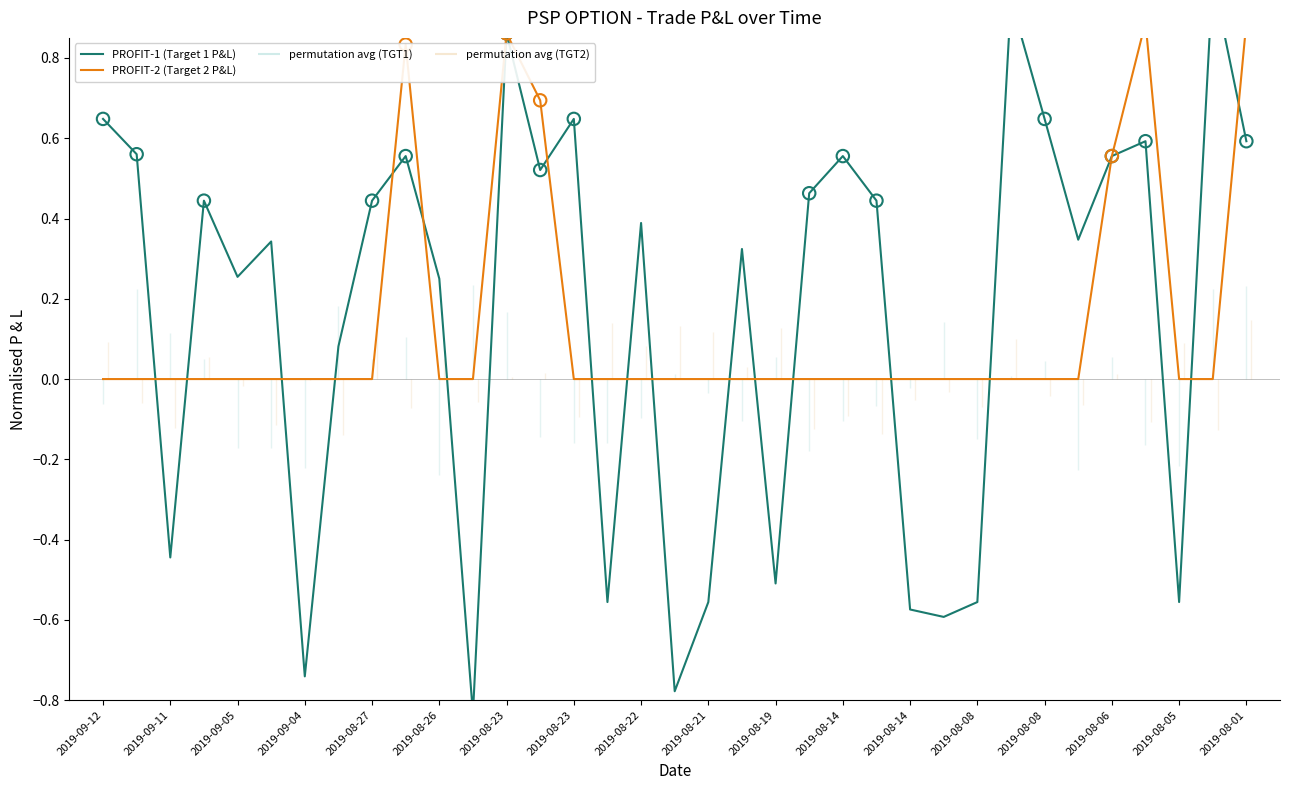

Which series has the widest spread of Y values?

PROFIT-1 (Target 1 P&L)